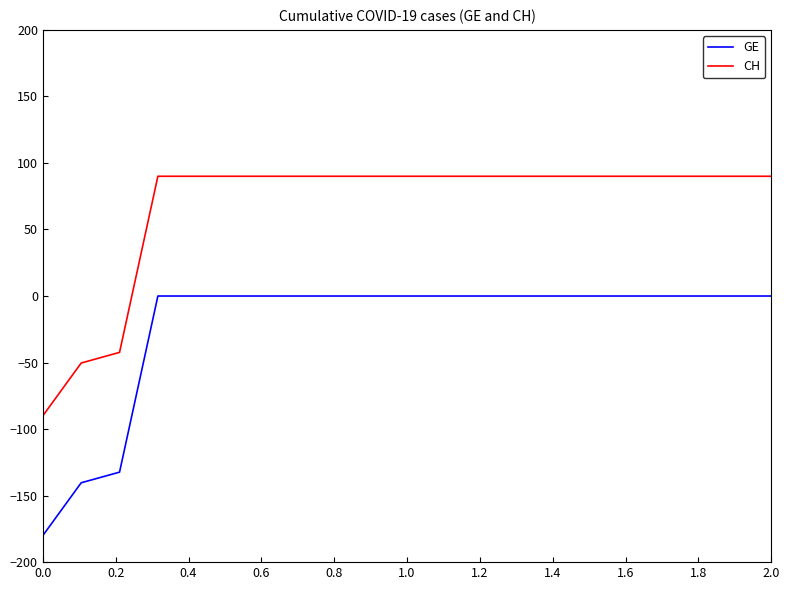

Which series has the largest total across all categories?

CH